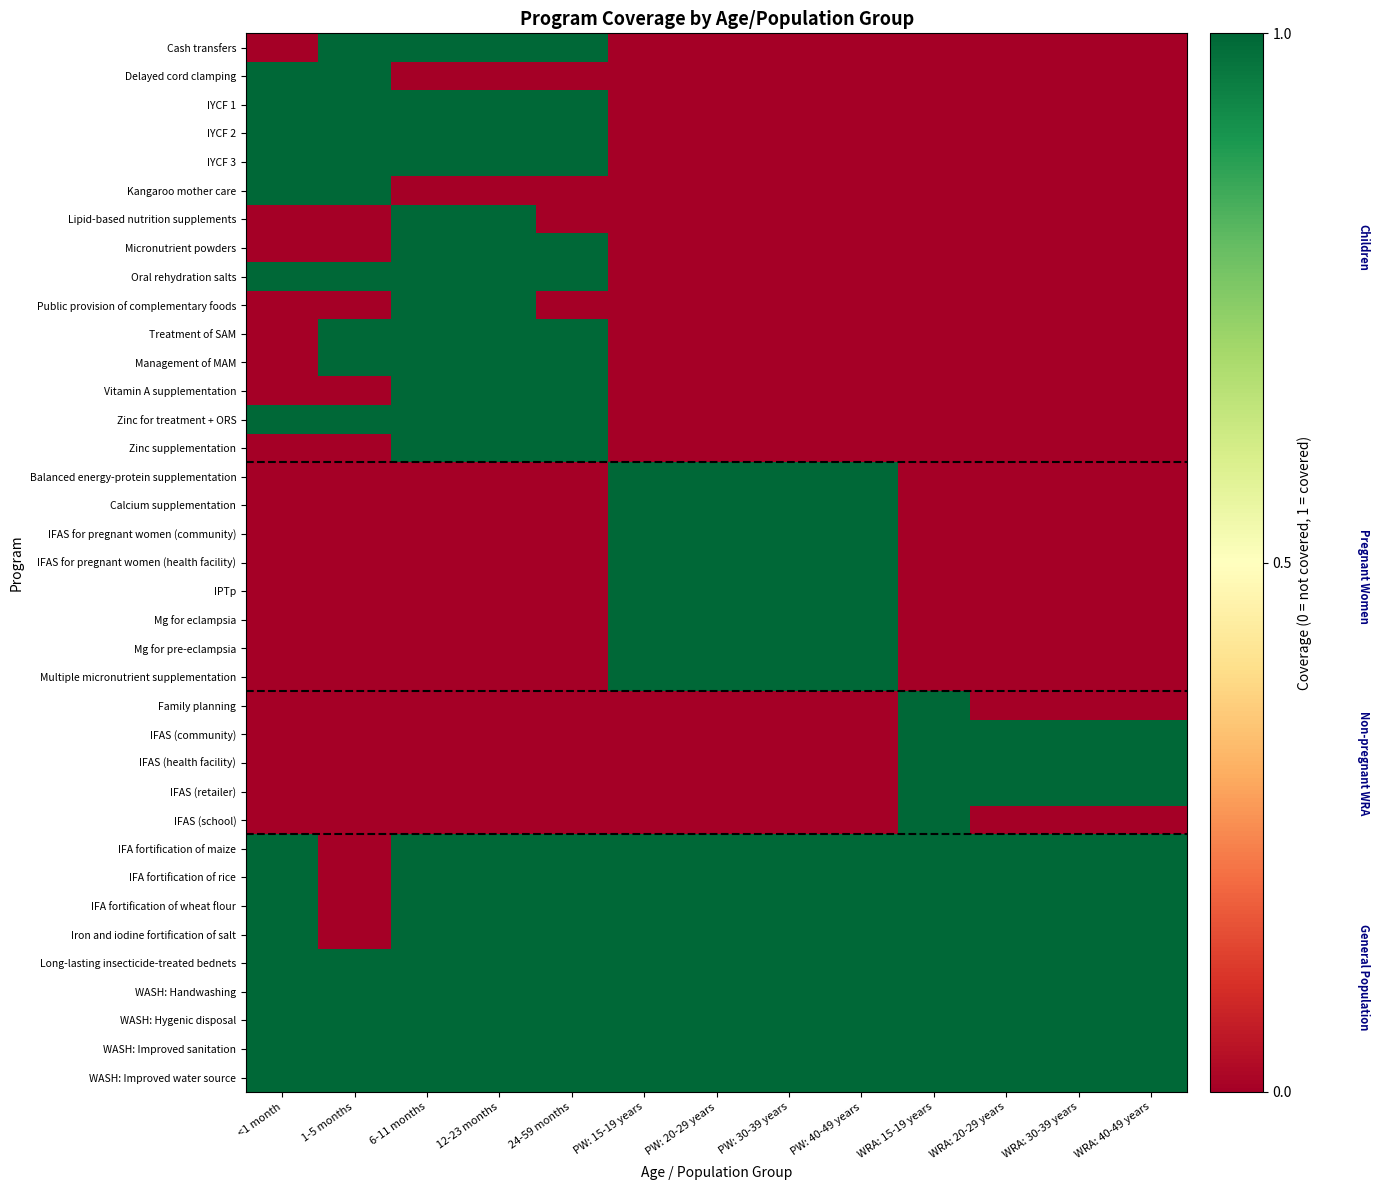

At which category is the sum across all series the highest?

6-11 months